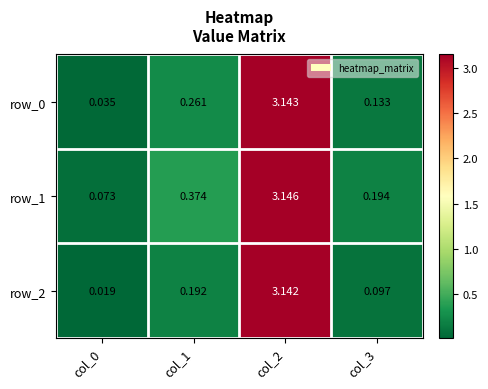

Is the value of row_2 at col_1 greater than the value of row_1 at col_3?

No